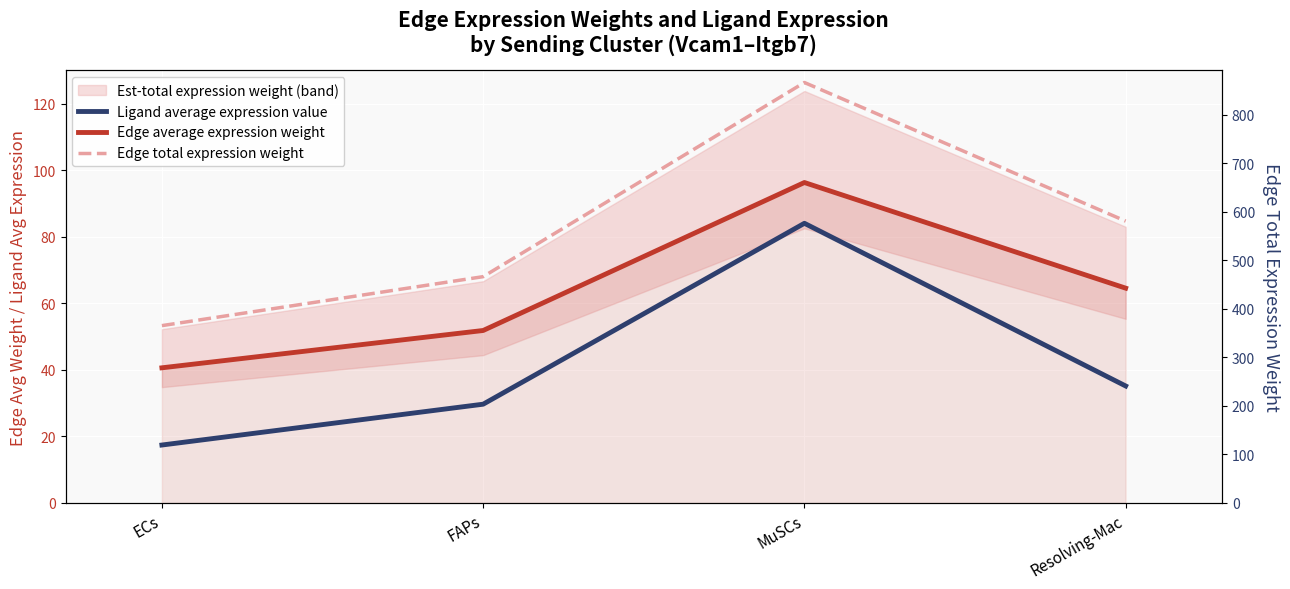

Between ECs and MuSCs, which series saw the biggest shift?

Edge total expression weight